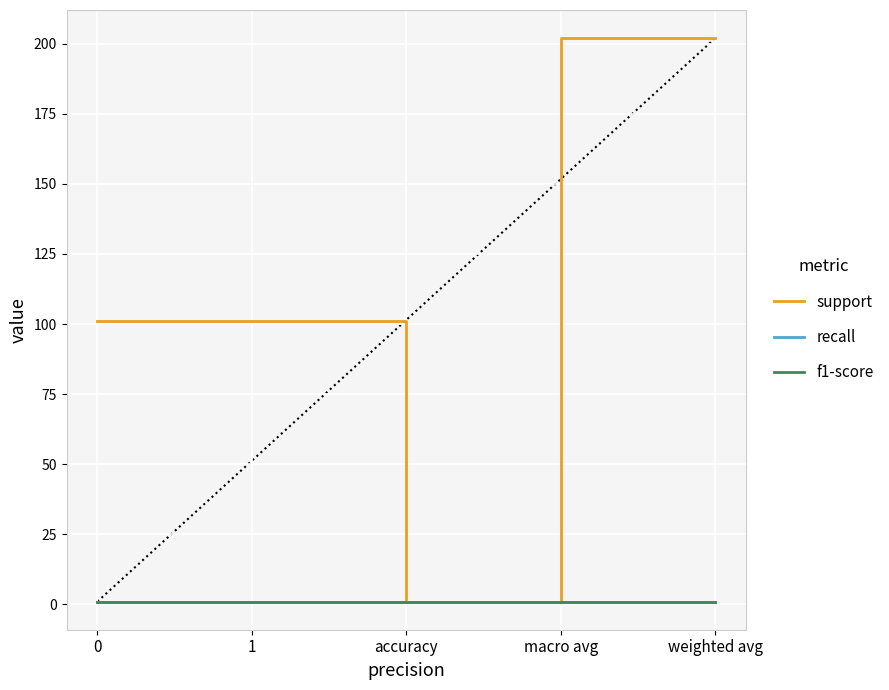

Does the chart display data point markers on the line(s)?

No